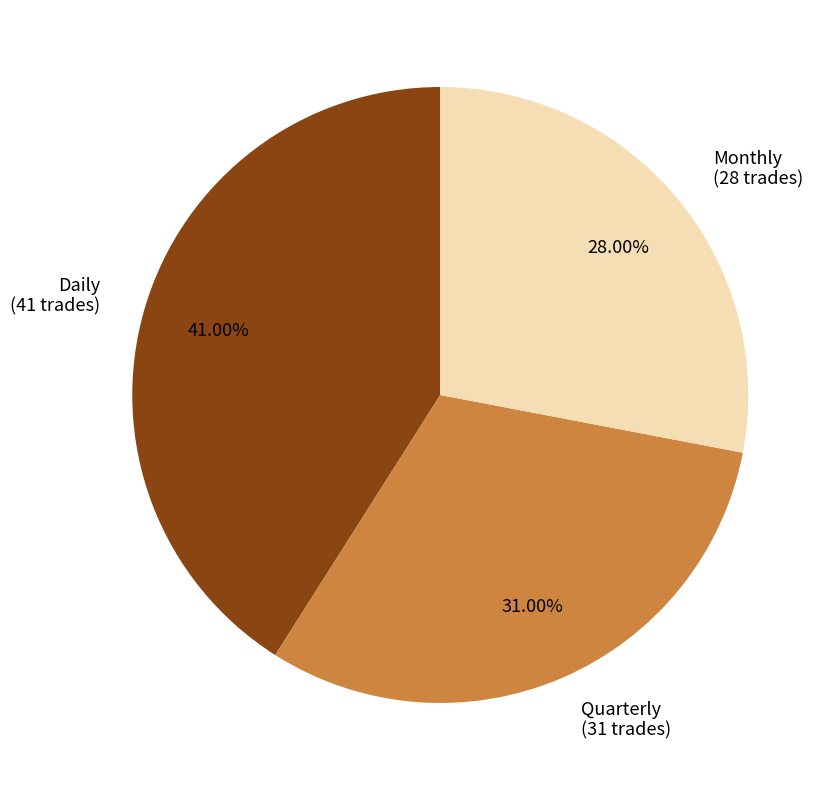

To the nearest percent, what is the average slice percentage?

33%